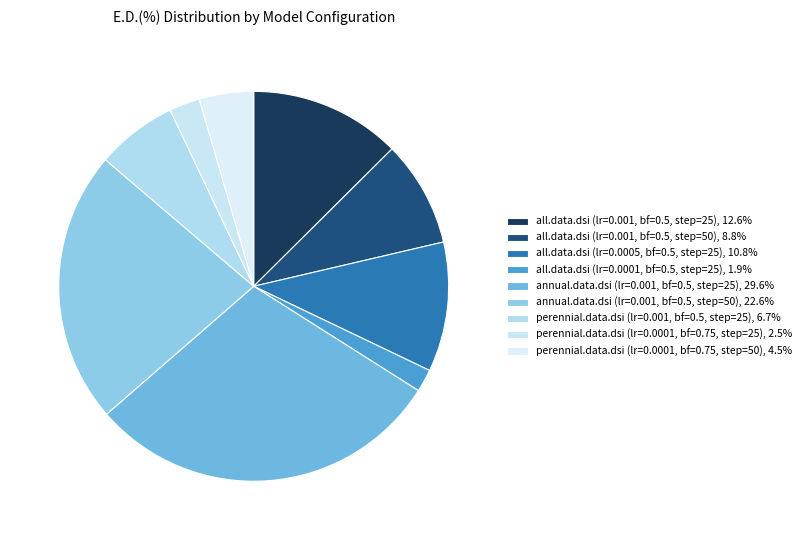

Which category has the smallest portion of the pie?

all.data.dsi (lr=0.0001, bf=0.5, step=25)